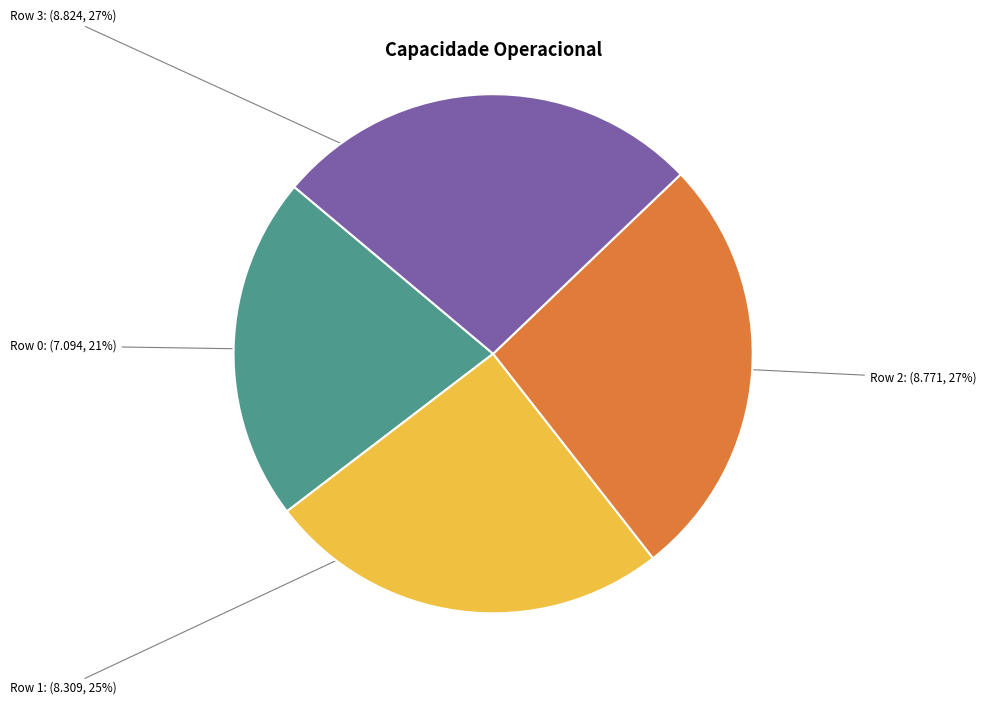

To the nearest percent, what is the average slice percentage?

25%